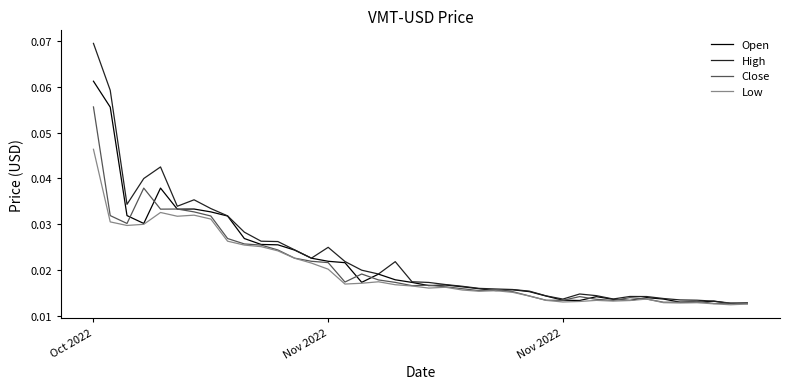

Does the chart display data point markers on the line(s)?

No